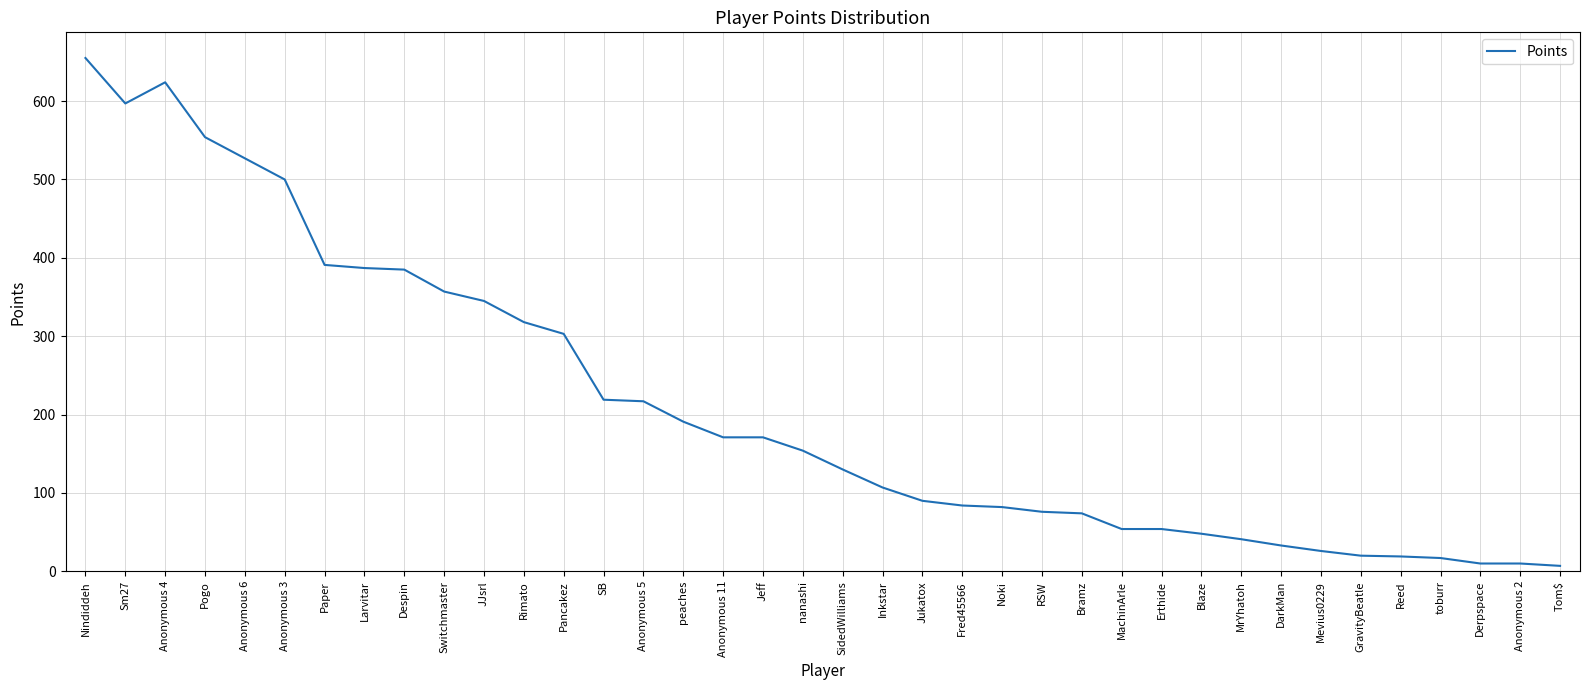

Does the chart have visible grid lines?

Yes